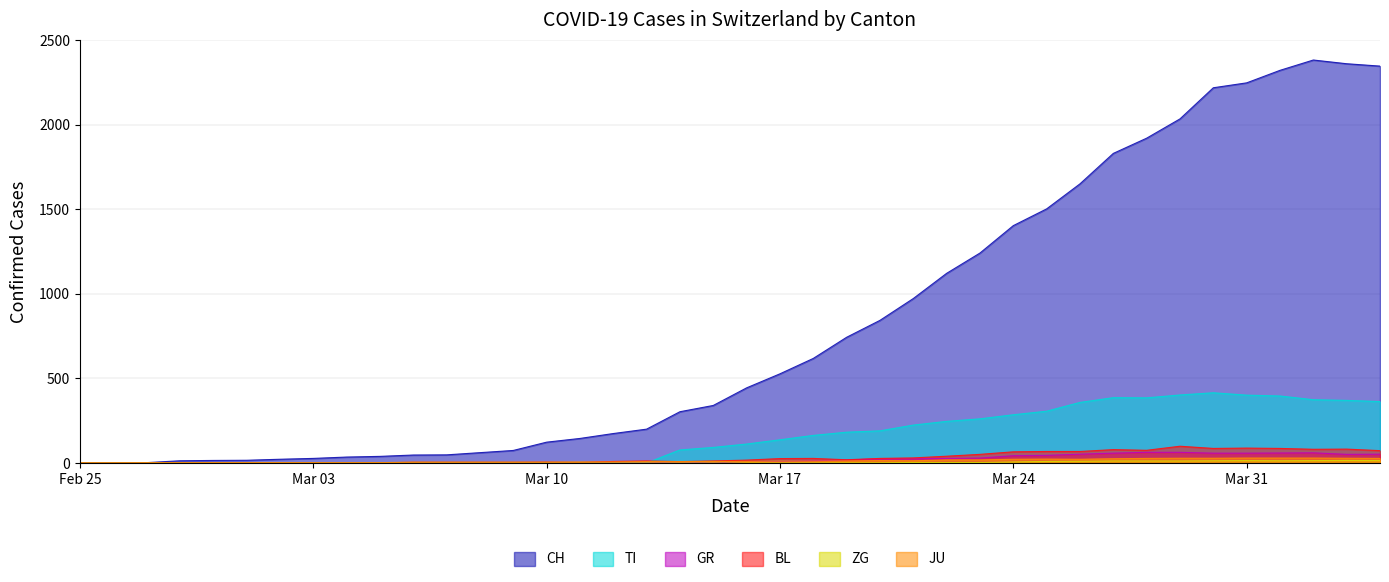

True or false: JU and TI cross at least once.

True